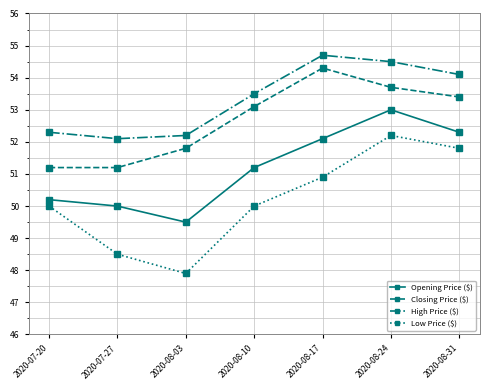

Does the chart display data point markers on the line(s)?

Yes